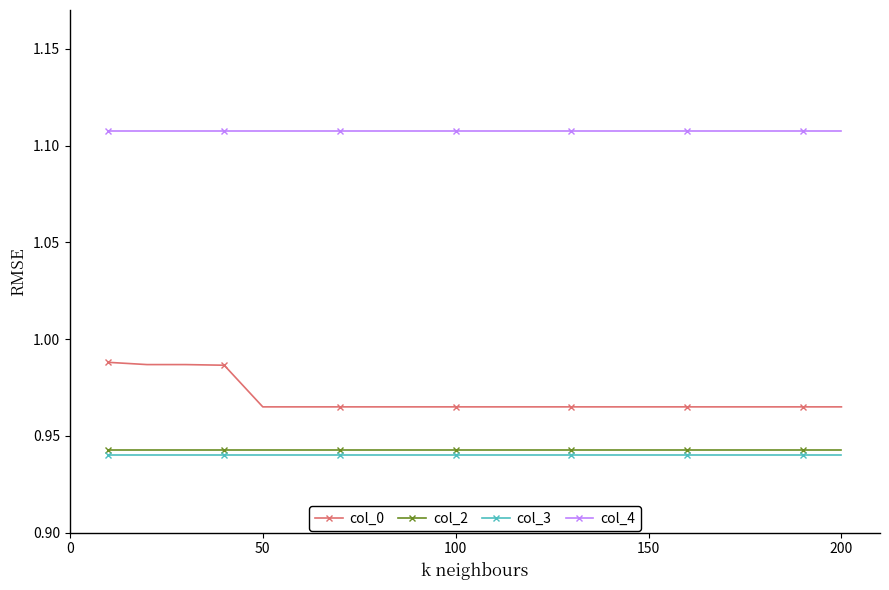

Which series has the largest total across all categories?

col_4